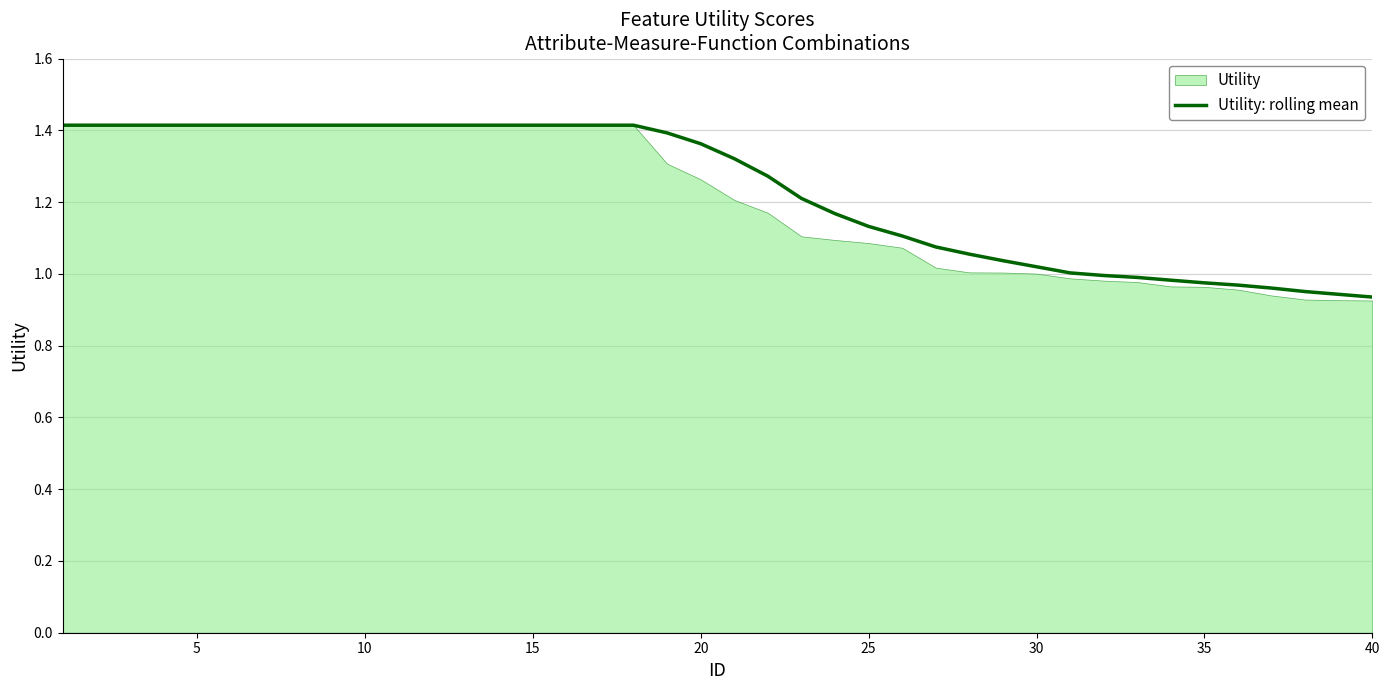

What is the value of the 18th point from the left?

1.4